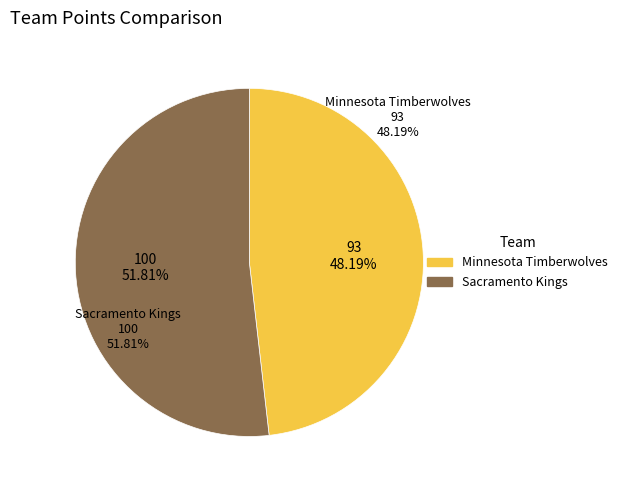

Which slice is the largest?

Sacramento Kings